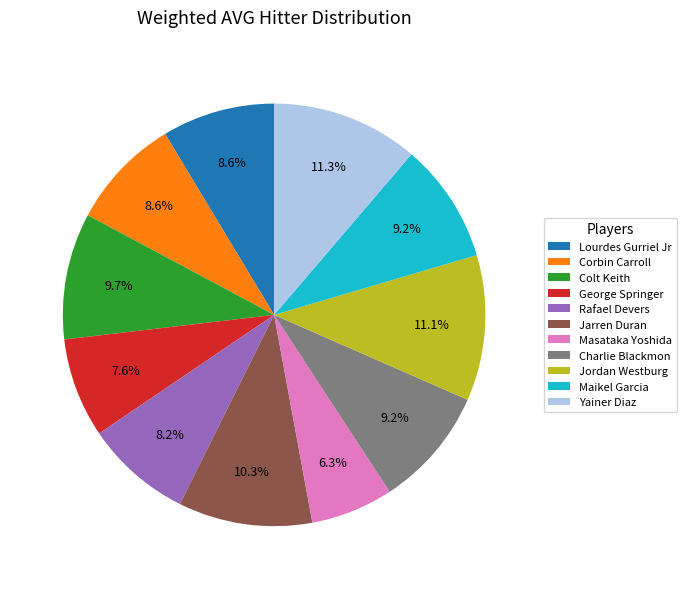

To the nearest percent, what is the average slice percentage?

9%